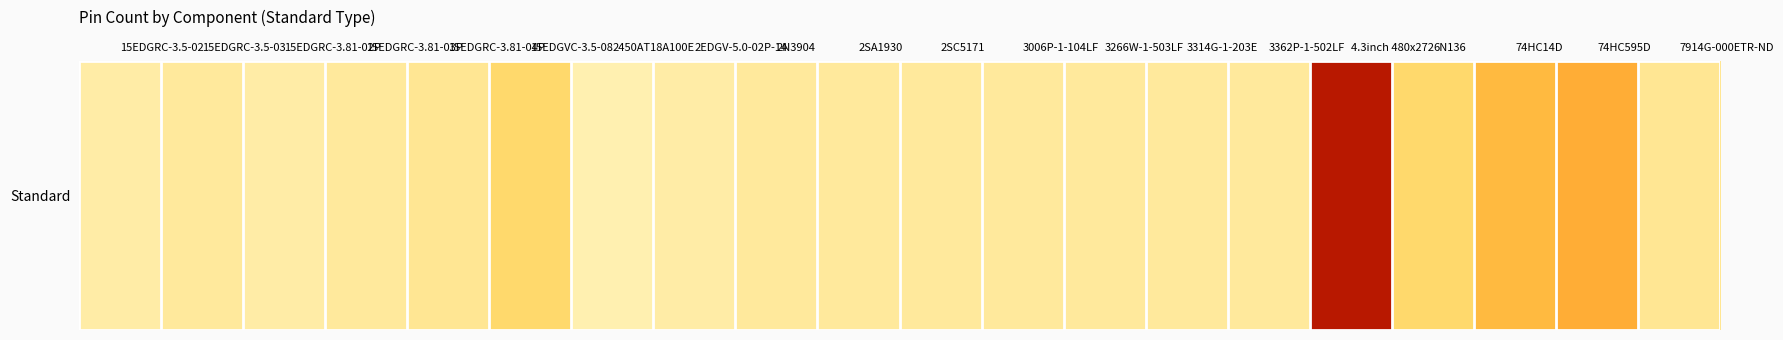

What is the difference between the second highest and second lowest values?

14